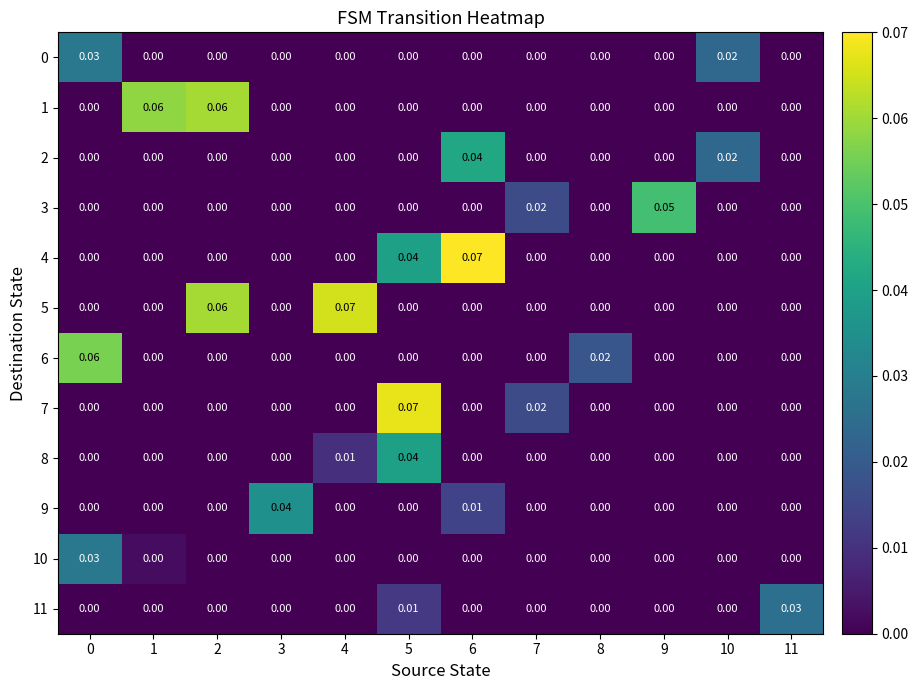

What is the total value across all series at 0?

0.1